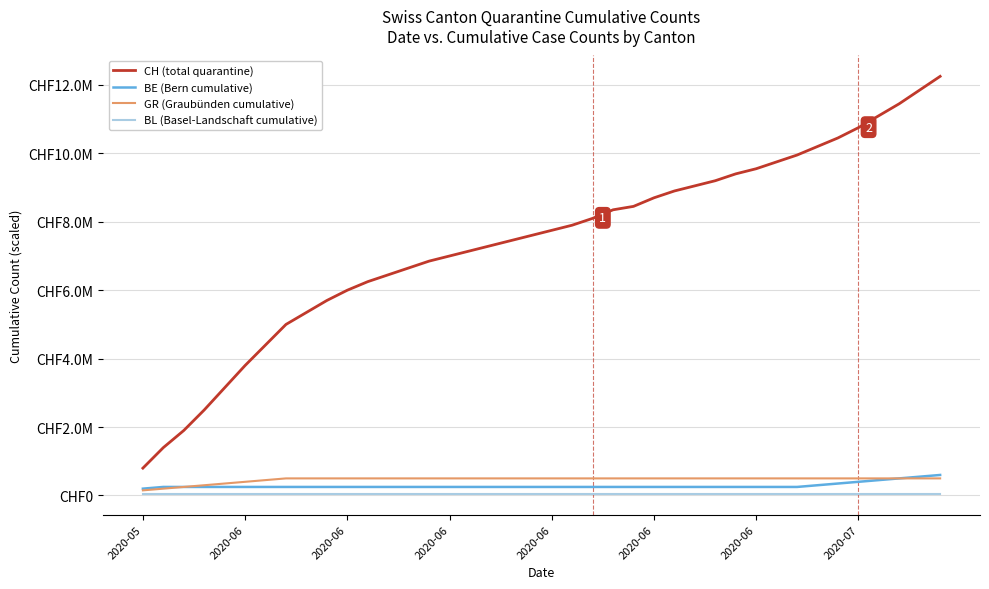

Does the chart have visible grid lines?

Yes